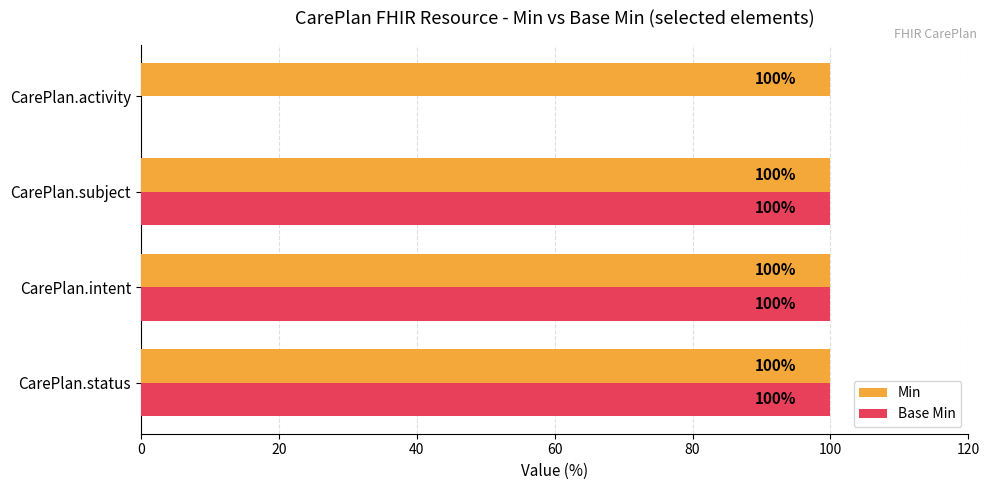

Which series has the largest total across all categories?

Min